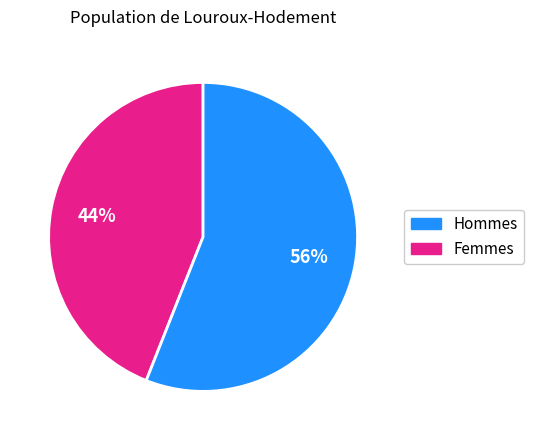

To the nearest percent, what is the average slice percentage?

50%